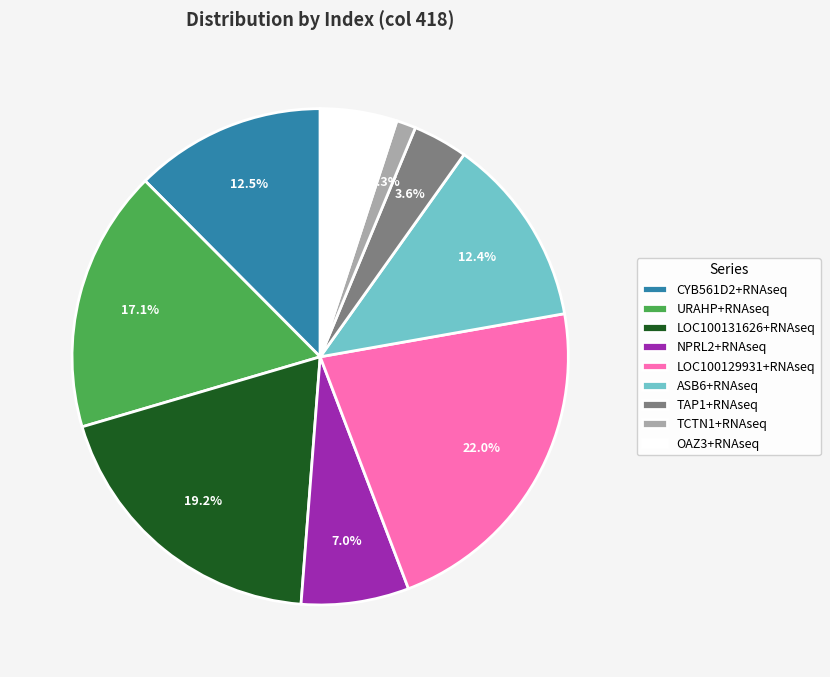

Is there any slice that represents more than half of the pie?

No